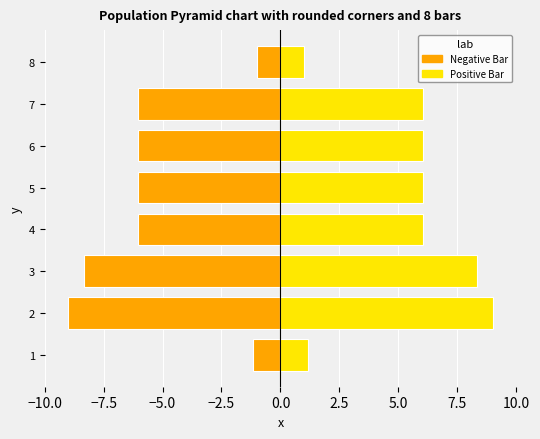

Which series has the largest total across all categories?

Positive Bar